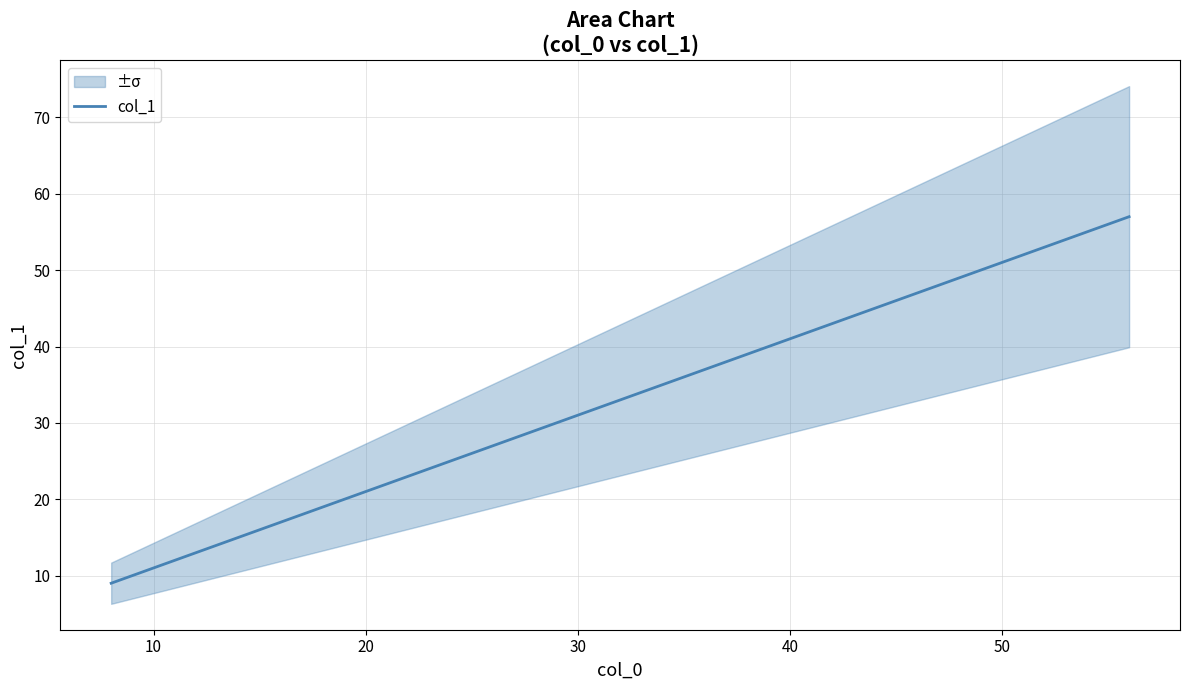

What is the sum of all values?

179